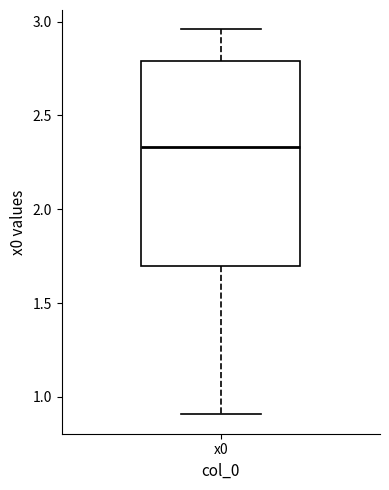

Transcribe this box plot: give where the median line is, the range the box spans, and where the two whiskers end, as read against the y-axis. The values are not printed on the chart, so give them approximately, as read against the axis.

median 2.35, box 1.70 to 2.80, whiskers 0.90 to 2.95